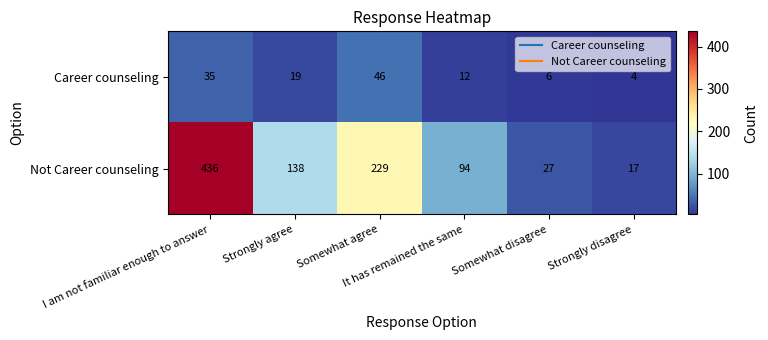

Which series has the largest total across all categories?

Not Career counseling